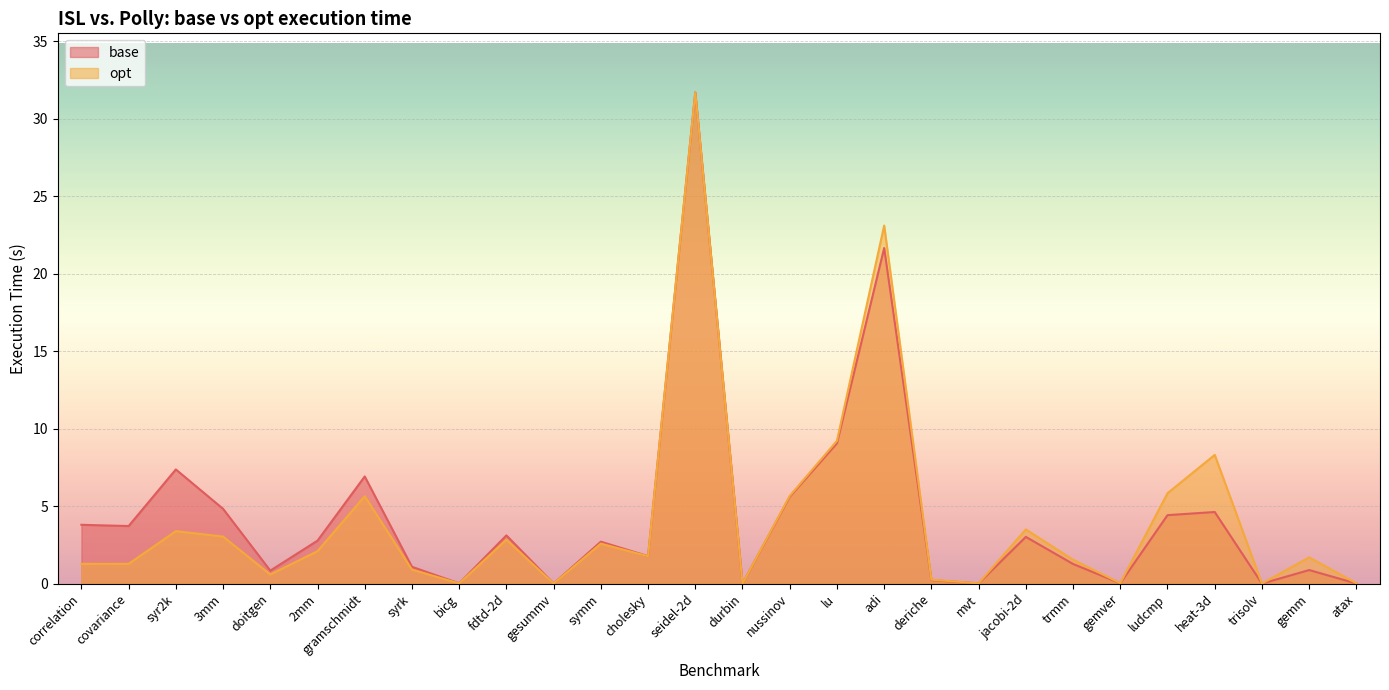

The opt series shows 3.1 at lu. True or false?

False